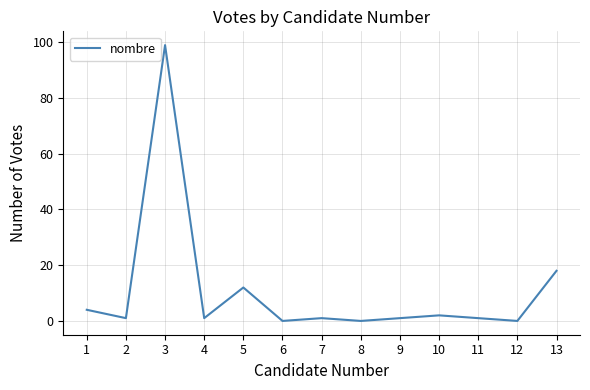

What is the maximum value shown in the chart?

99